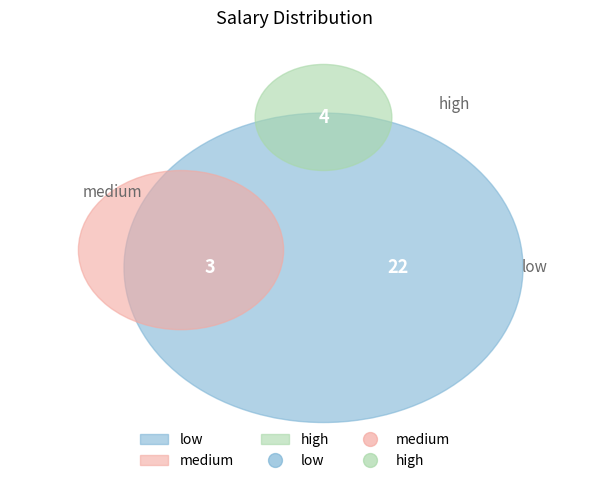

True or false: high accounts for 14% of the total.

True